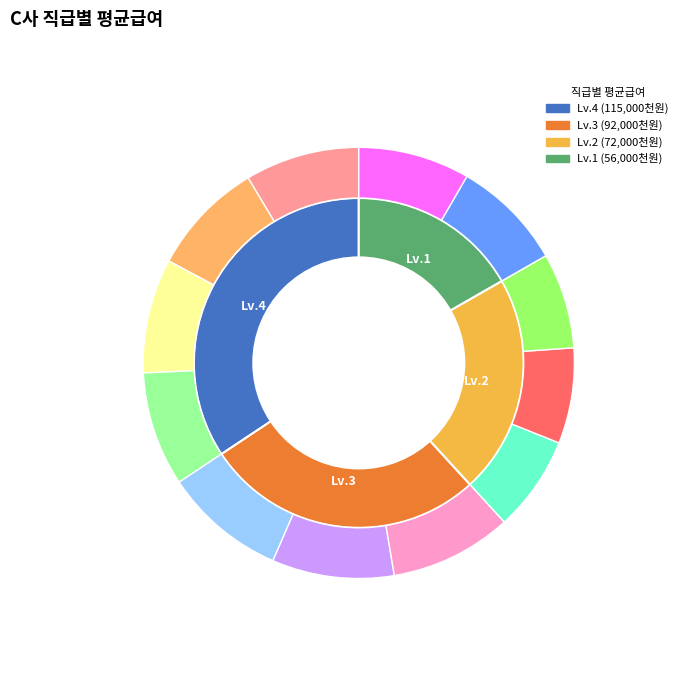

How many slices are in this pie chart?

4